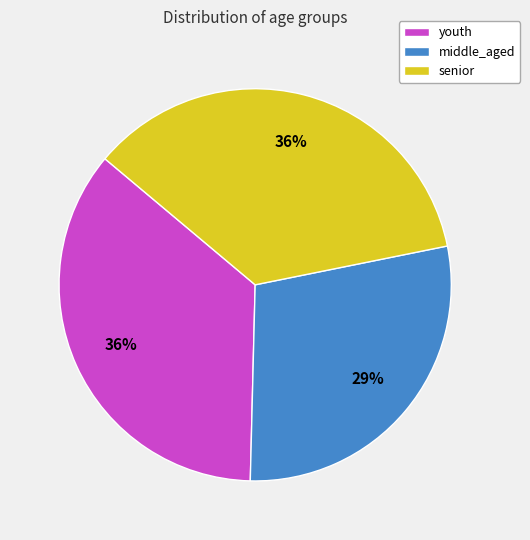

Is it true that senior is 36% of the pie?

True